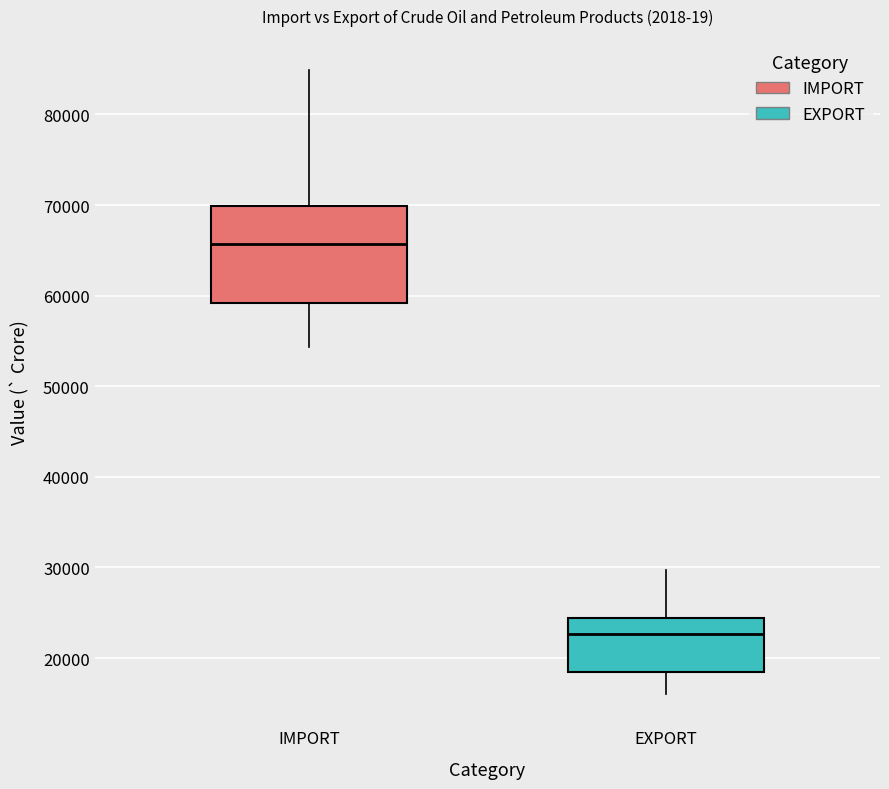

Where does the upper whisker of the box for IMPORT end on the y-axis? The values are not printed on the chart, so give them approximately, as read against the axis.

85000